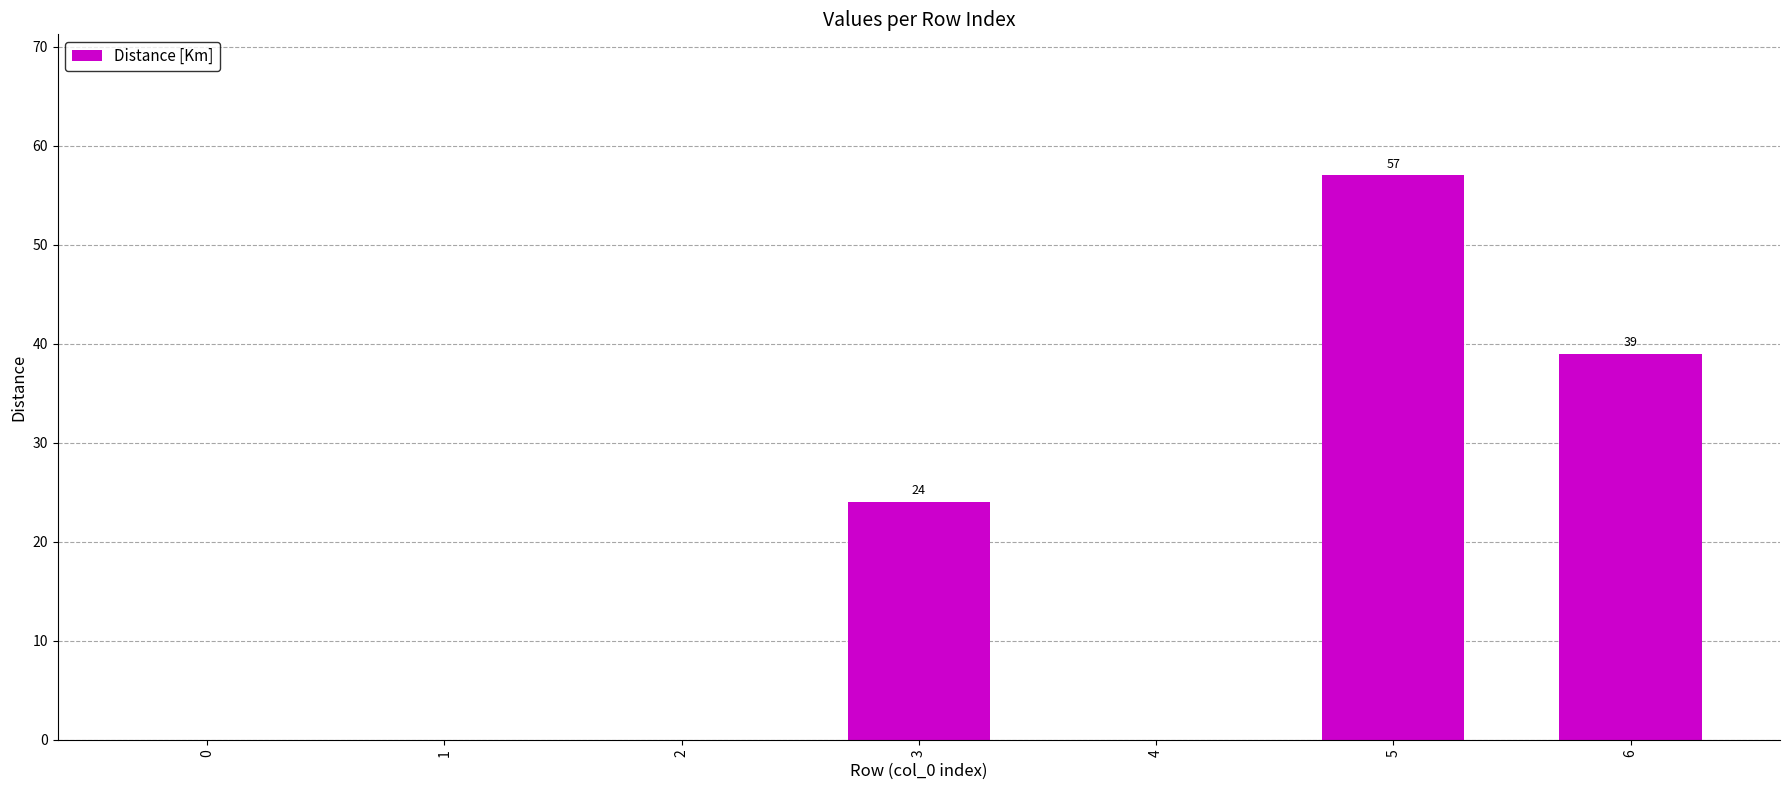

Reading left to right, list all the values displayed in this chart.

0	0	0	24	0	57	39